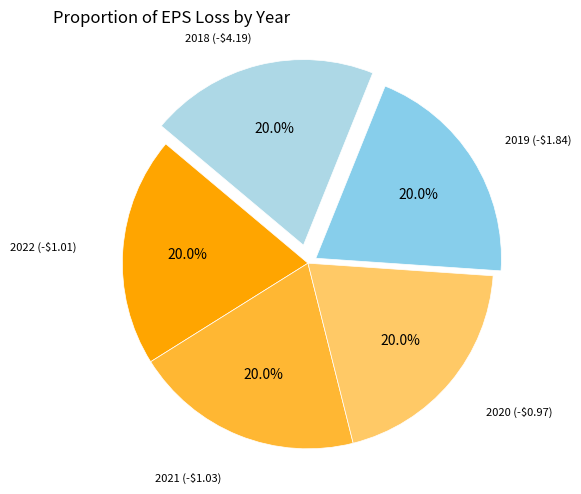

How many segments does this pie chart have?

5